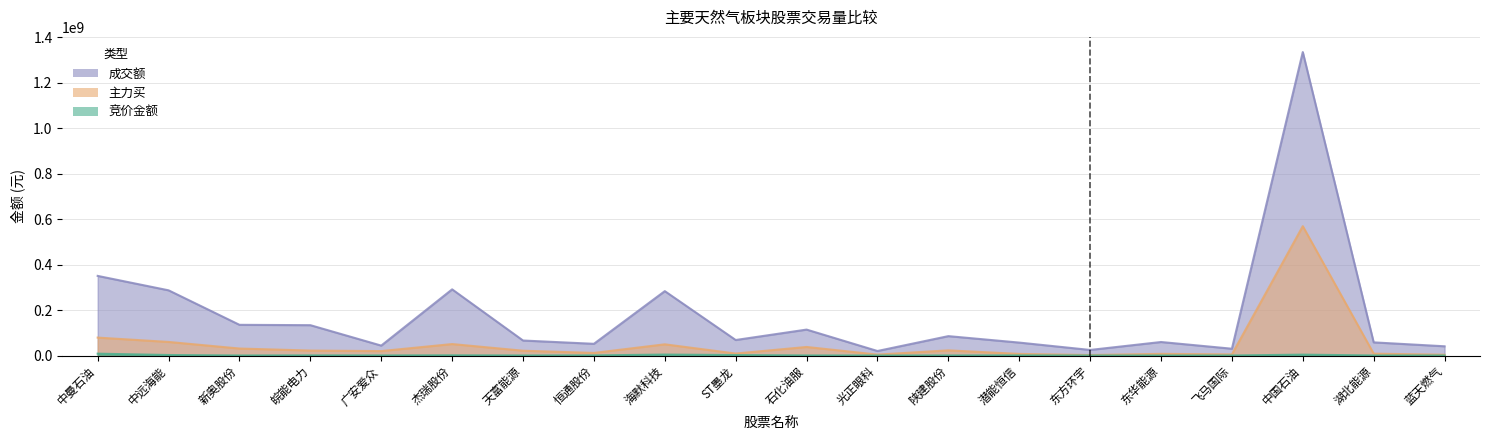

The 主力买 series shows 1412576 at 蓝天燃气. True or false?

False